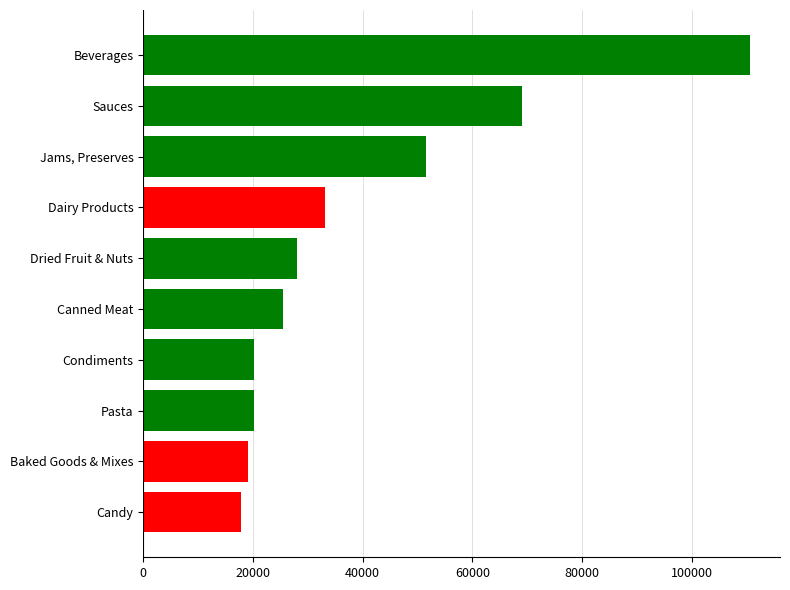

Is it true that the value at Dried Fruit & Nuts is 42972.7?

False